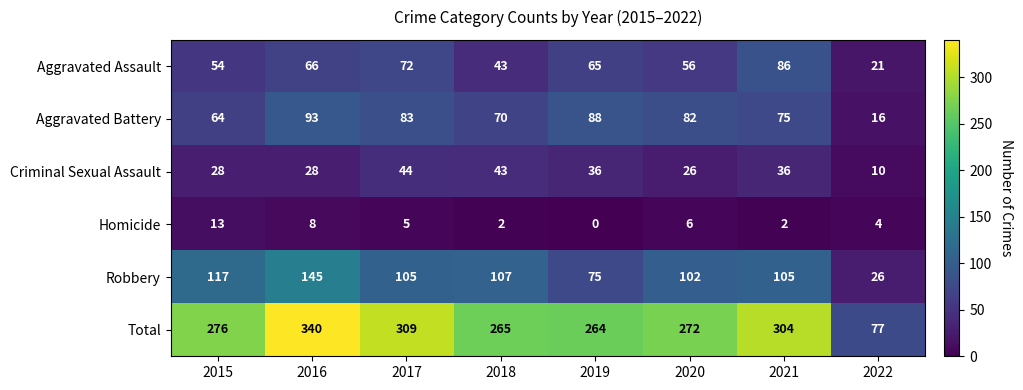

Which category has the lowest value in the Robbery series?

2022